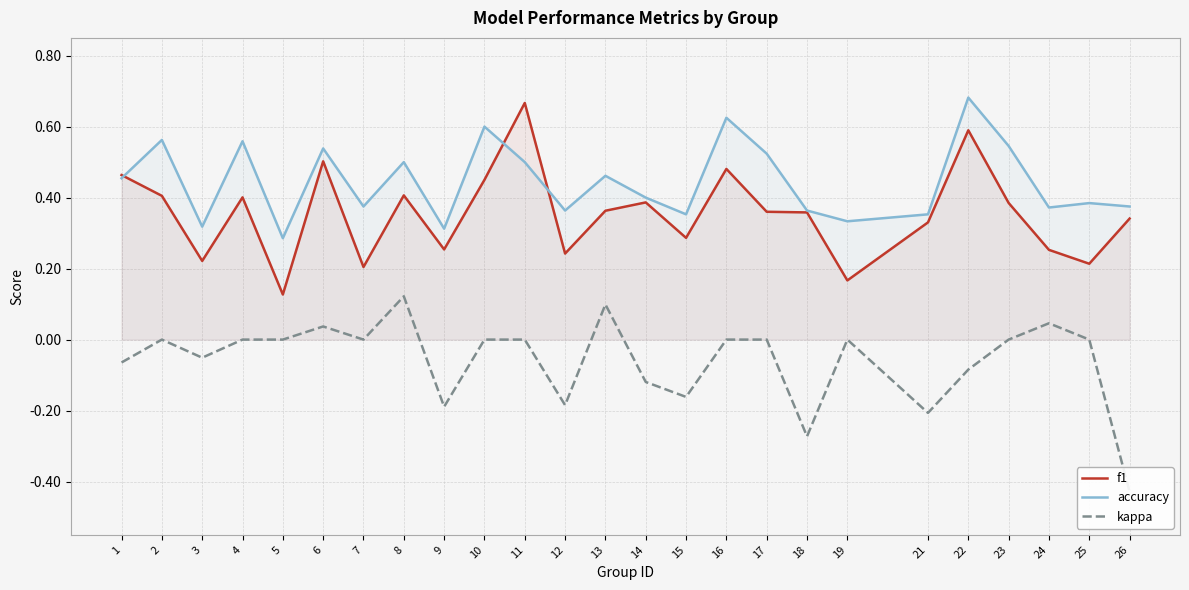

At which label does kappa reach its peak?

8